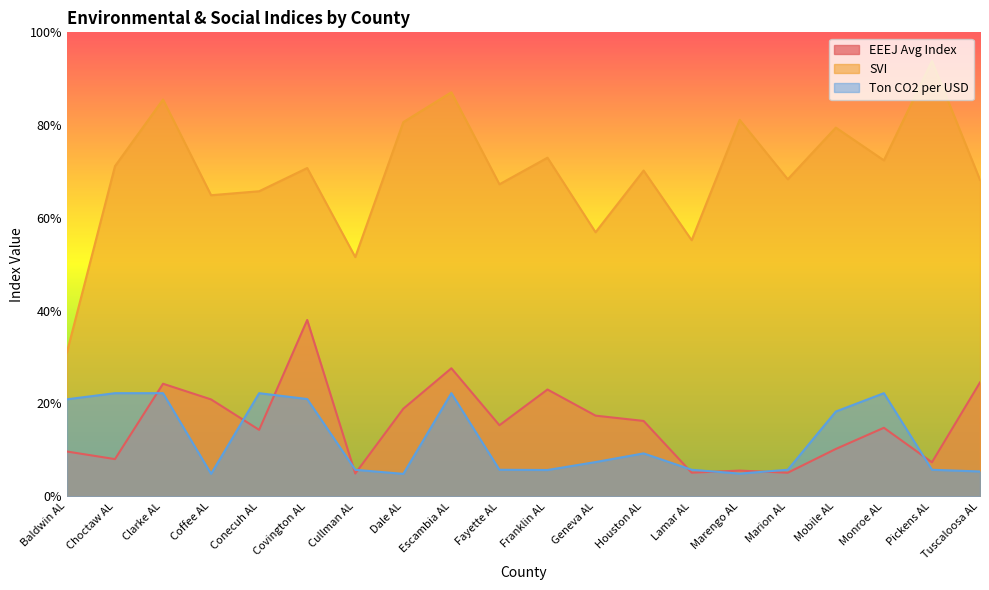

Is the value of Ton CO2 per USD at Fayette AL greater than the value of SVI at Fayette AL?

No